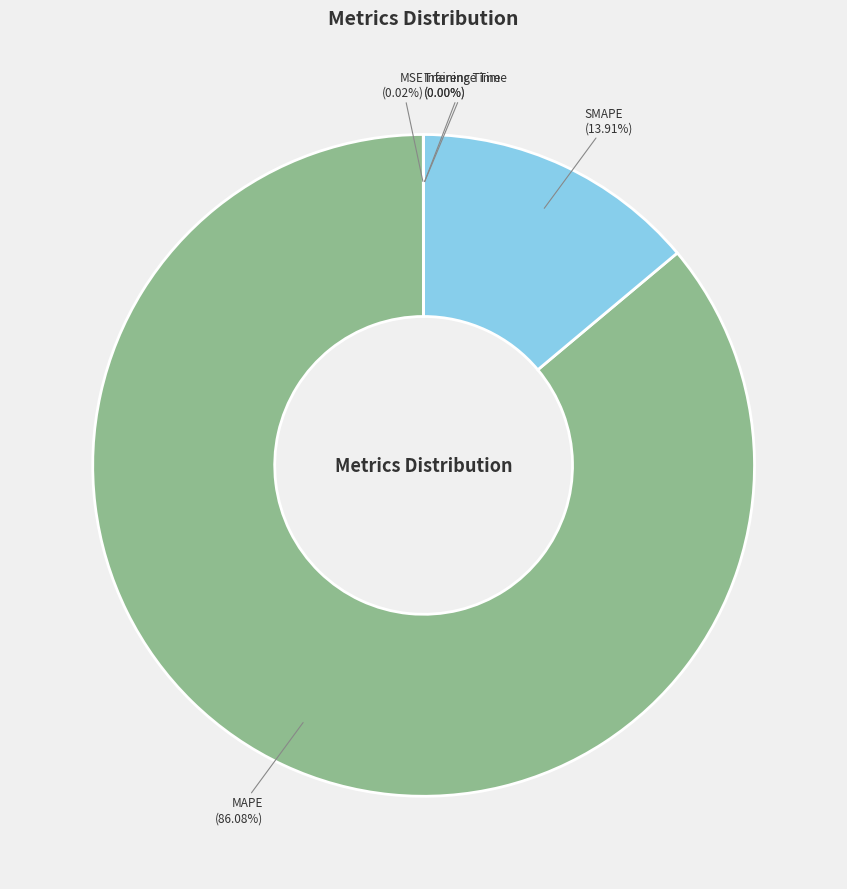

To the nearest percent, what is the average slice percentage?

20%